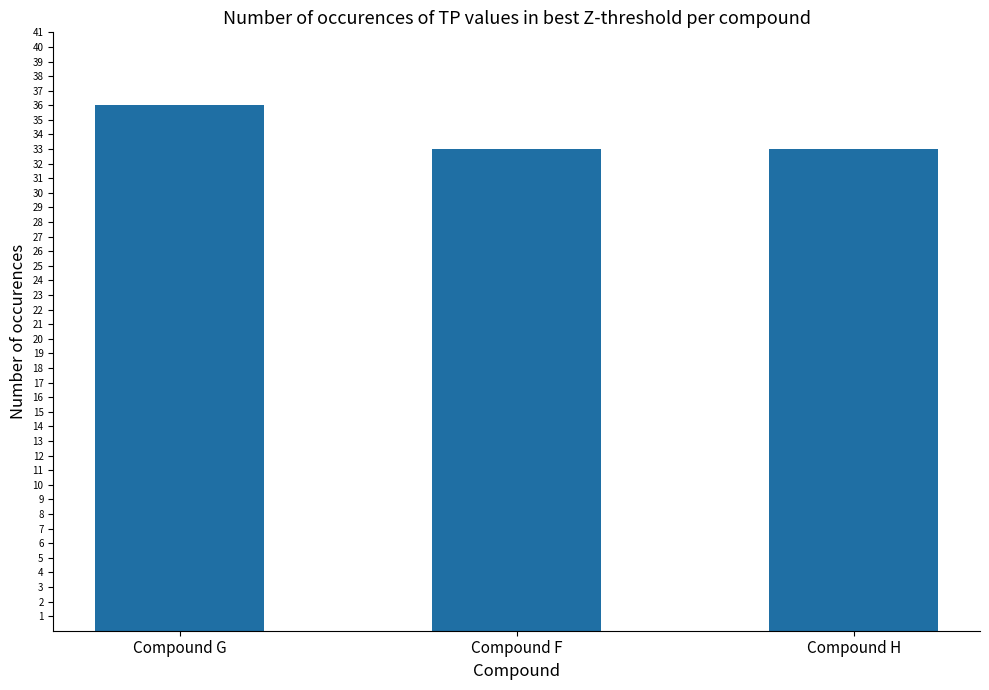

Reading left to right, transcribe all the data shown in this chart.

Compound G=36	Compound F=33	Compound H=33